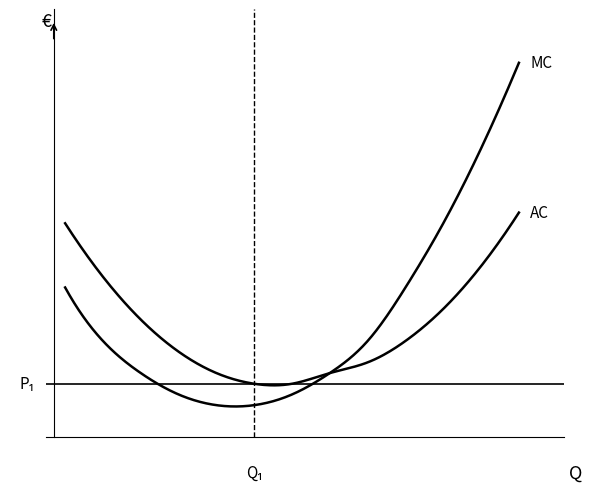

True or false: MC has more than 1 interior local peaks.

False